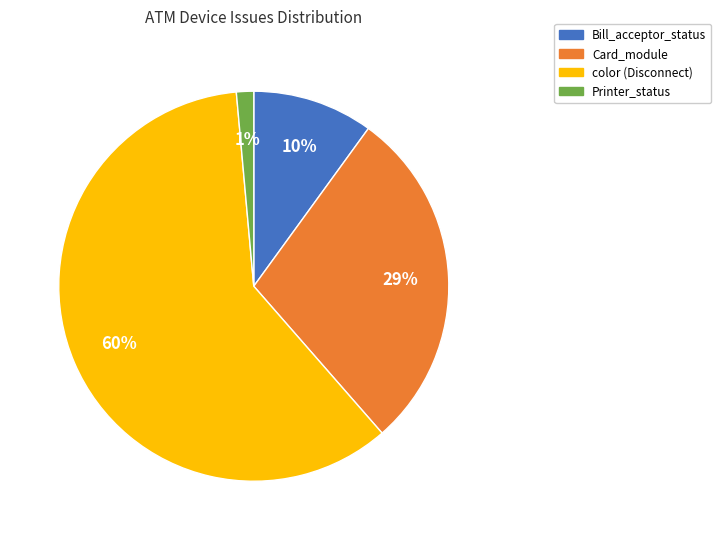

To the nearest percent, what is the average slice percentage?

25%